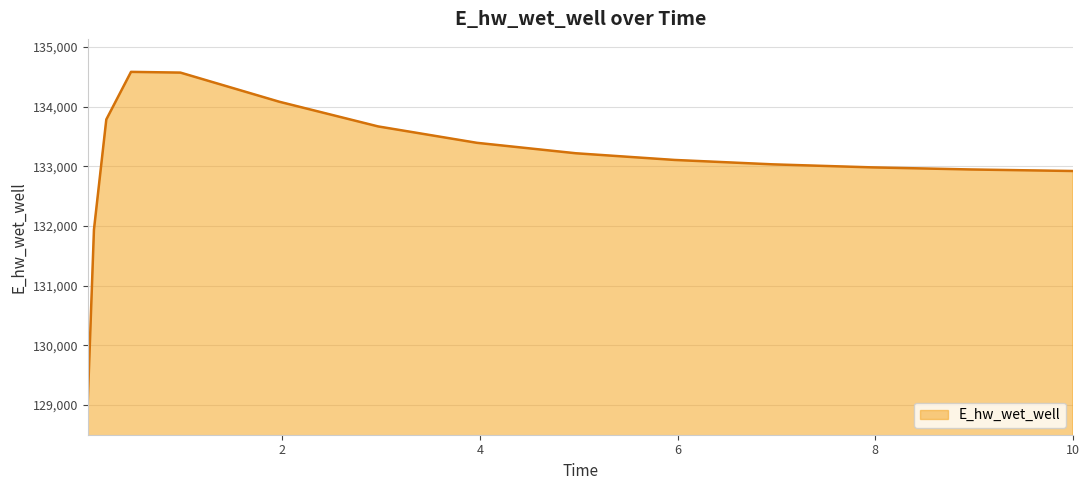

What is the difference between the maximum and minimum values?

5528.8